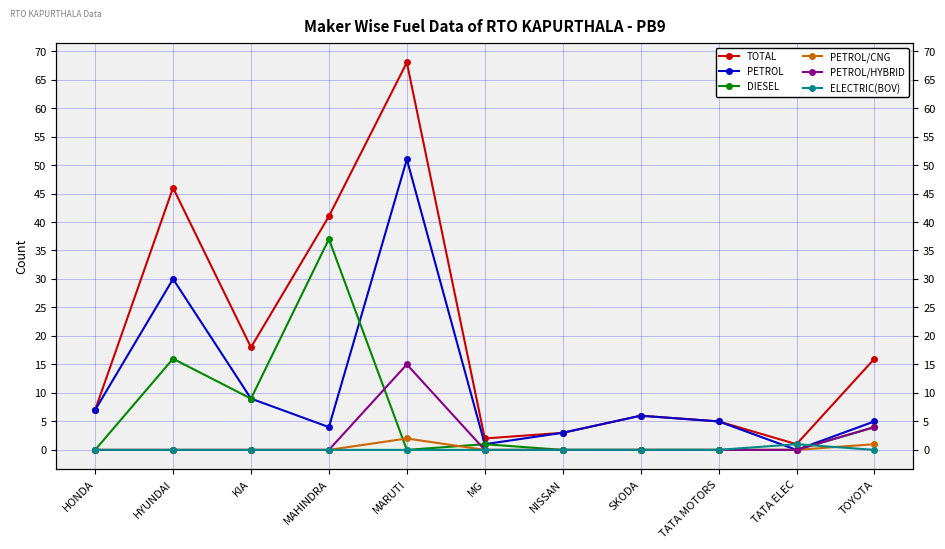

What is the spread (max minus min) of values at TATA ELEC?

1